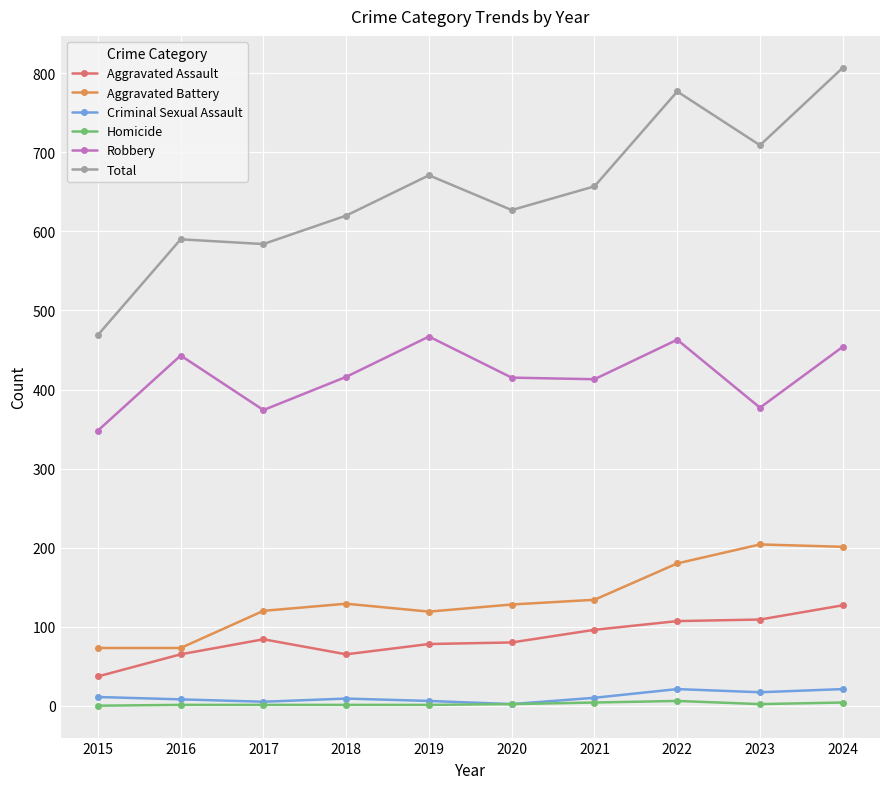

Which series has the largest range (max minus min)?

Total